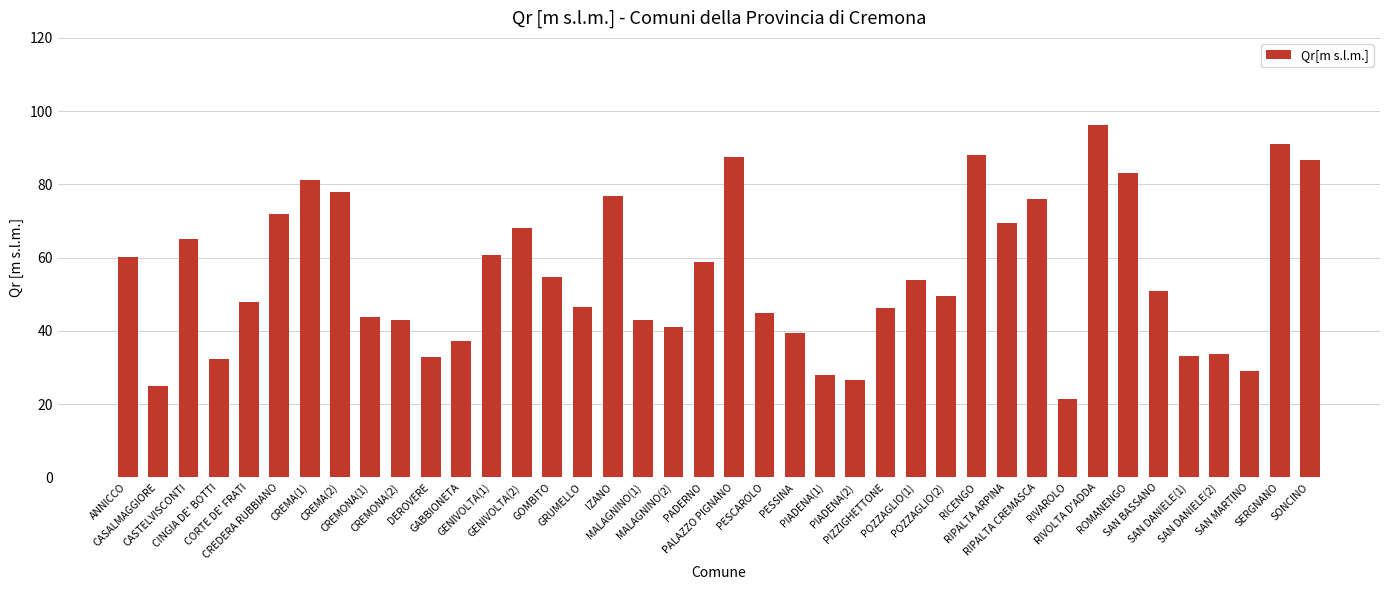

What is the value of the 21st bar from the left?

87.6